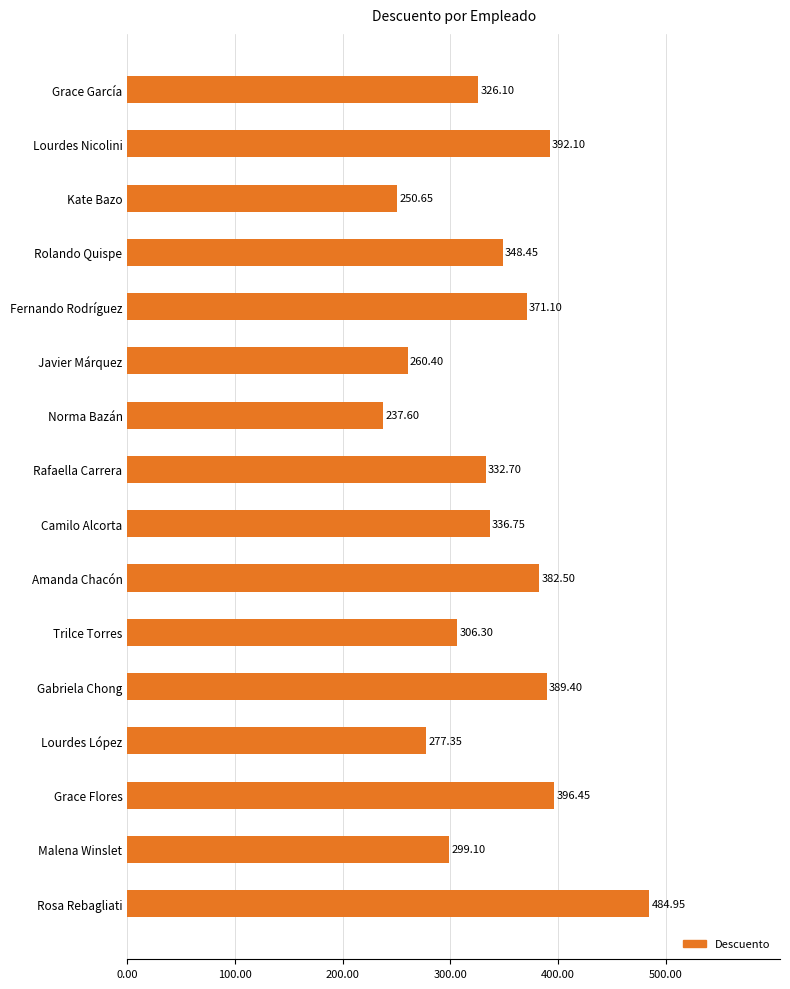

What is the smallest value displayed?

237.6